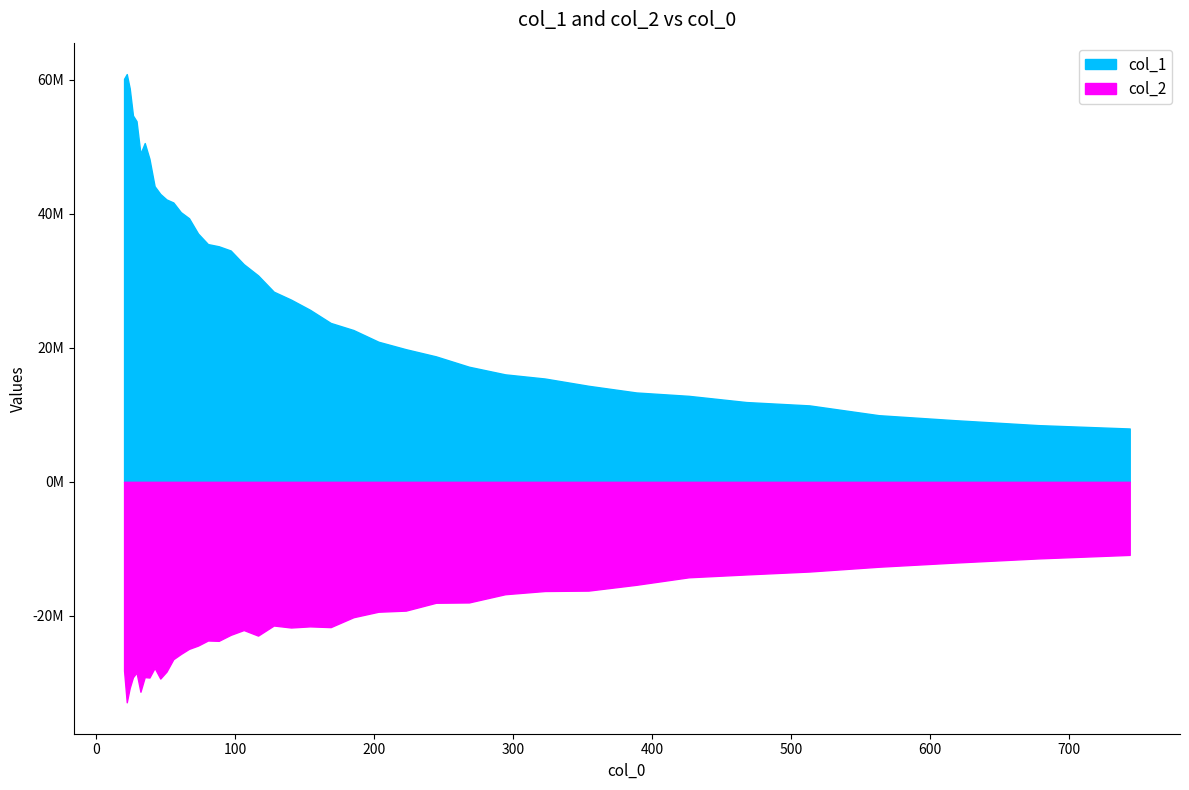

List the series in order of their overall mean, lowest first.

col_2, col_1